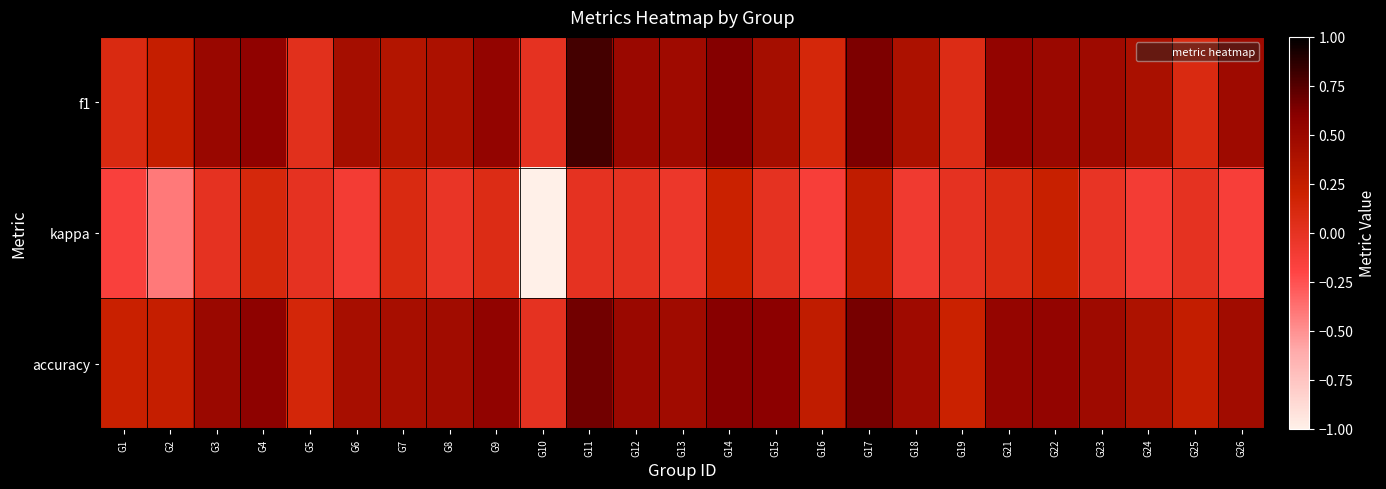

Count the number of categories in the chart.

25